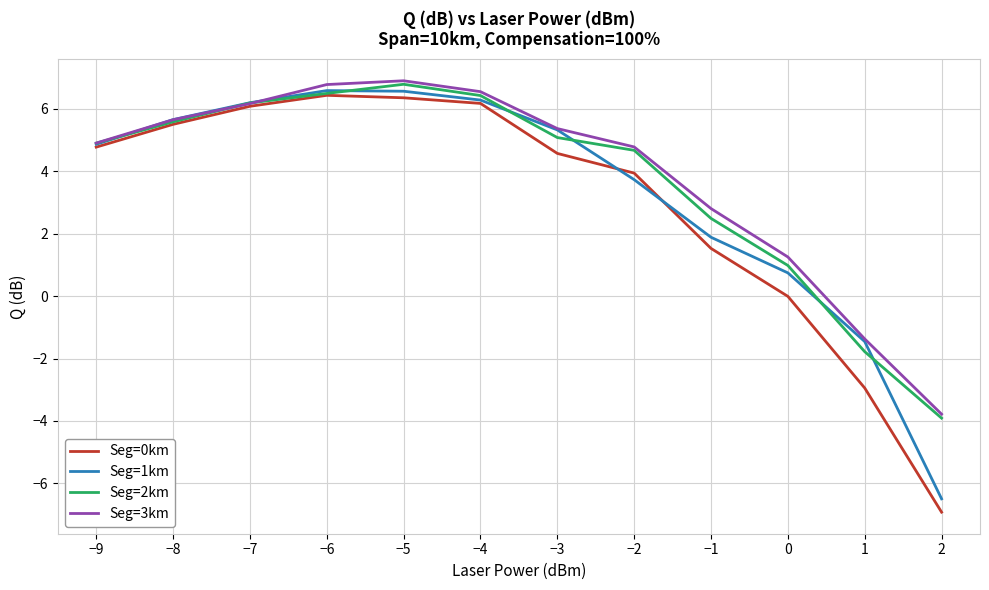

What is the difference between the maximum and second lowest values in the Seg=3km series?

8.3